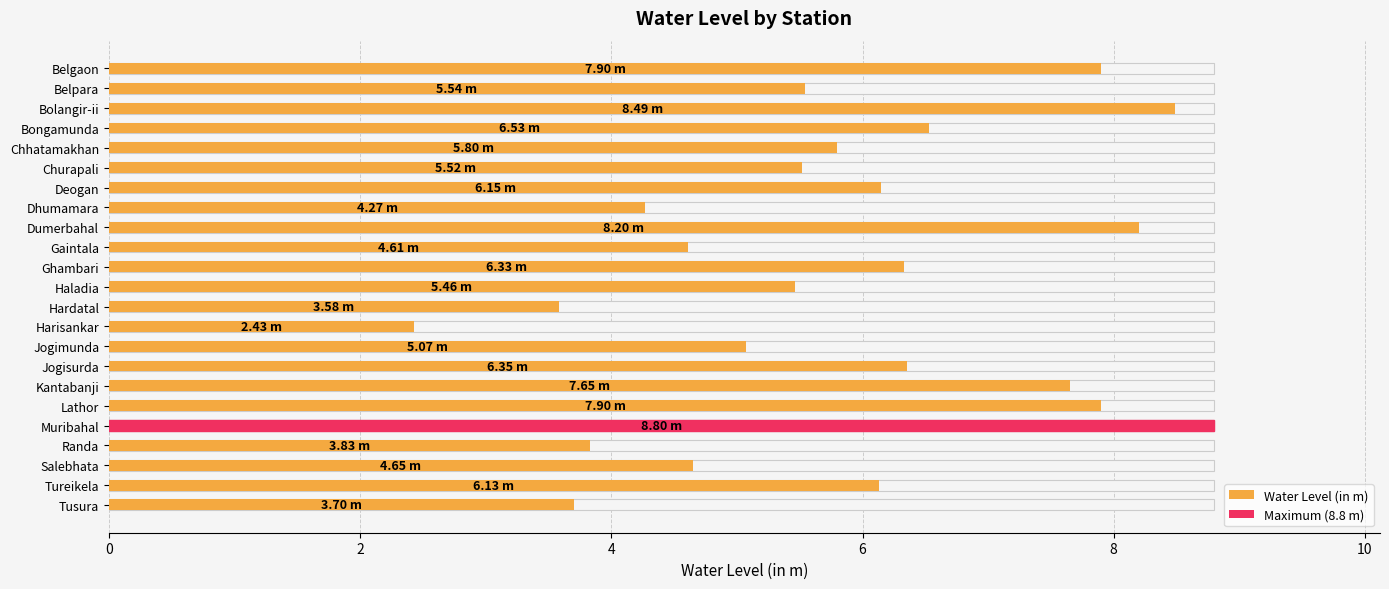

What is the sum of all values?

134.9